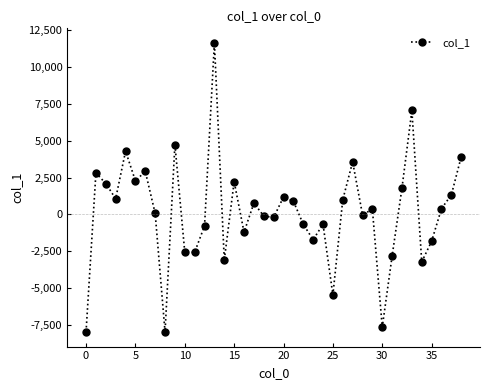

What is the greatest value displayed?

11636.7